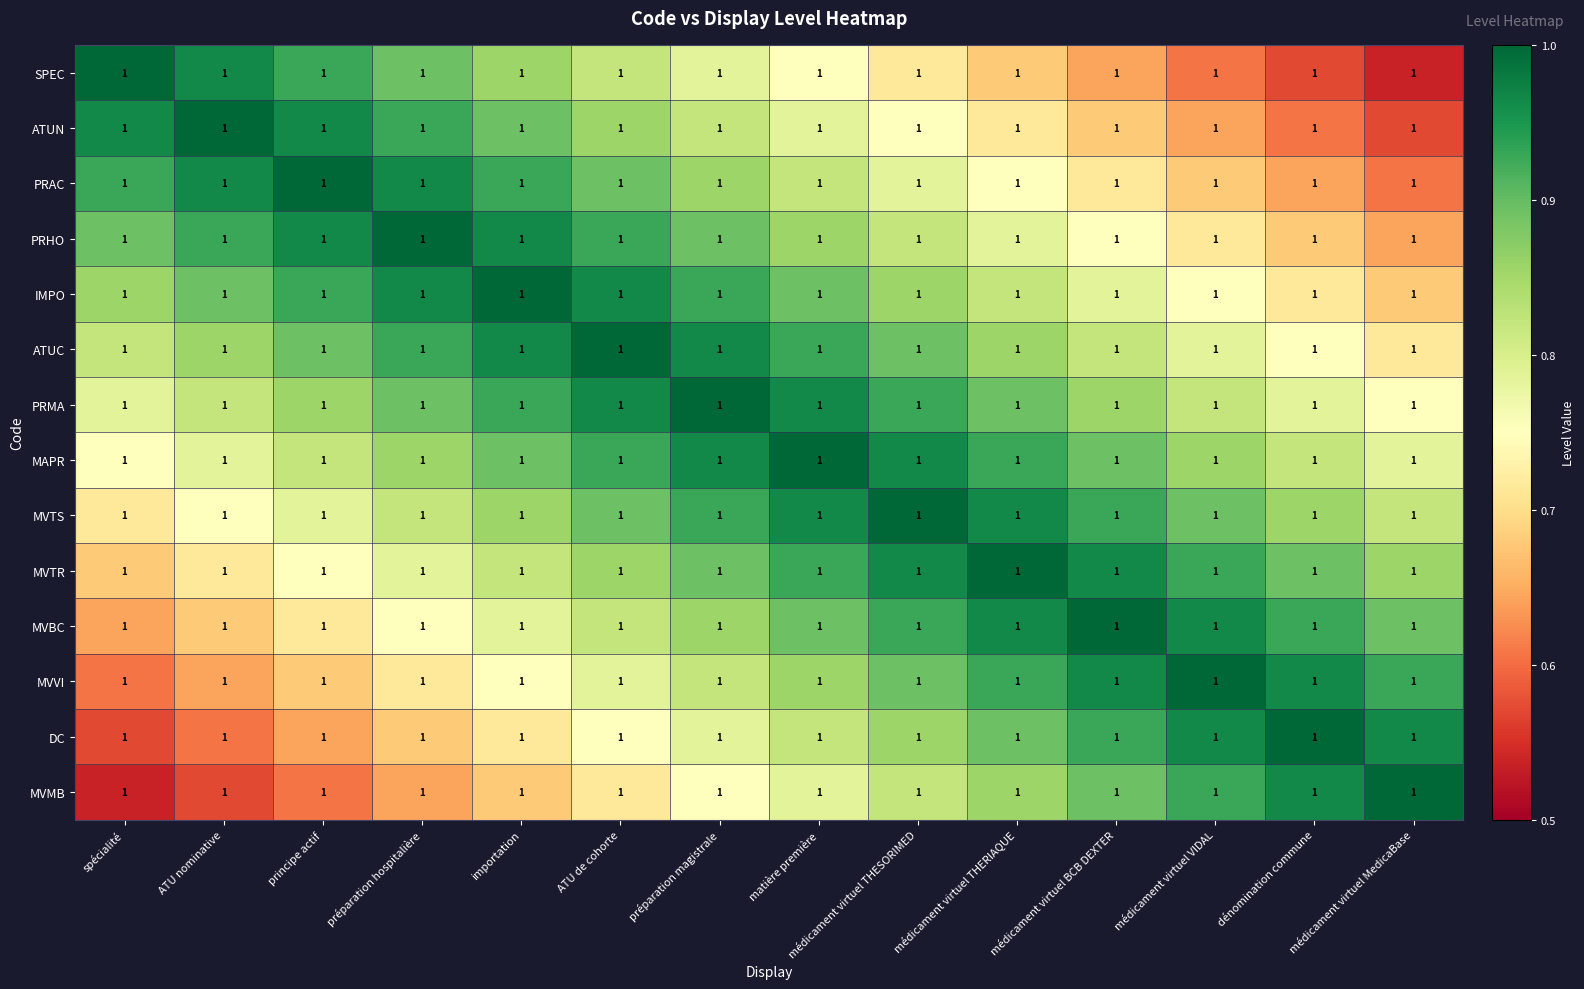

Is the value of MVTR at ATU nominative greater than the value of SPEC at matière première?

No